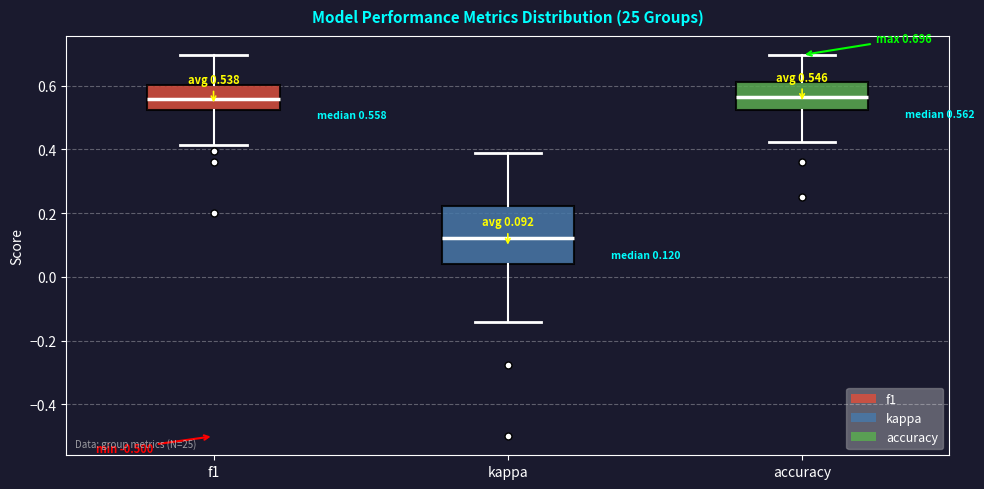

Which box is the tallest, from its lower edge to its upper edge?

kappa